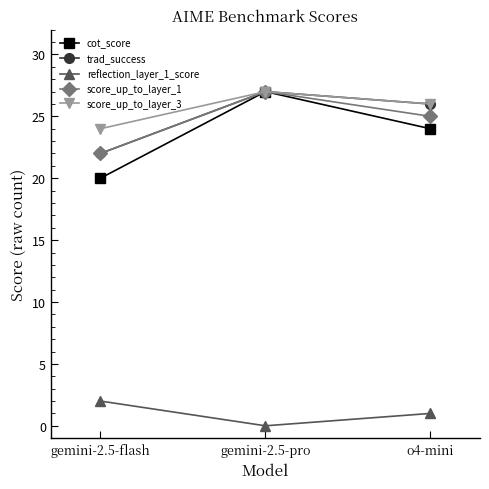

How many score_up_to_layer_3 values are between 24 and 27?

3